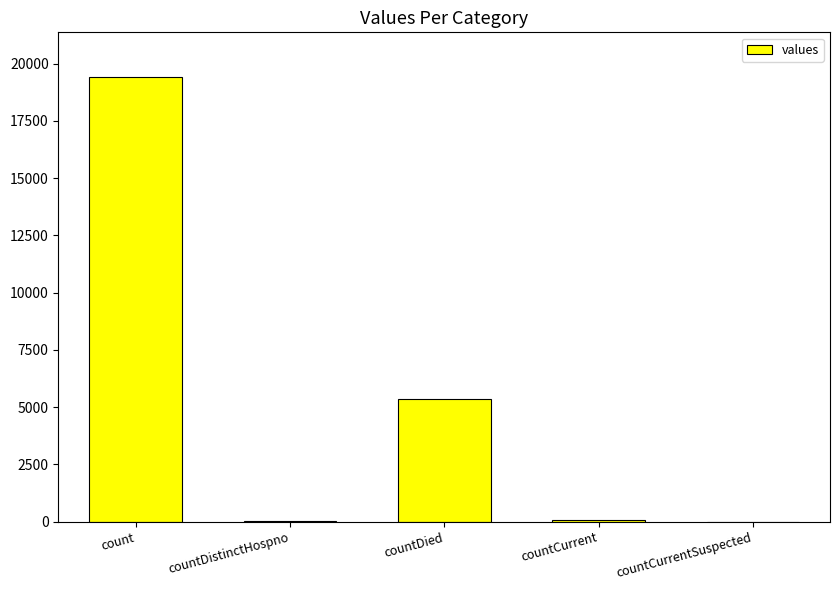

What is the sum of all values?

24875